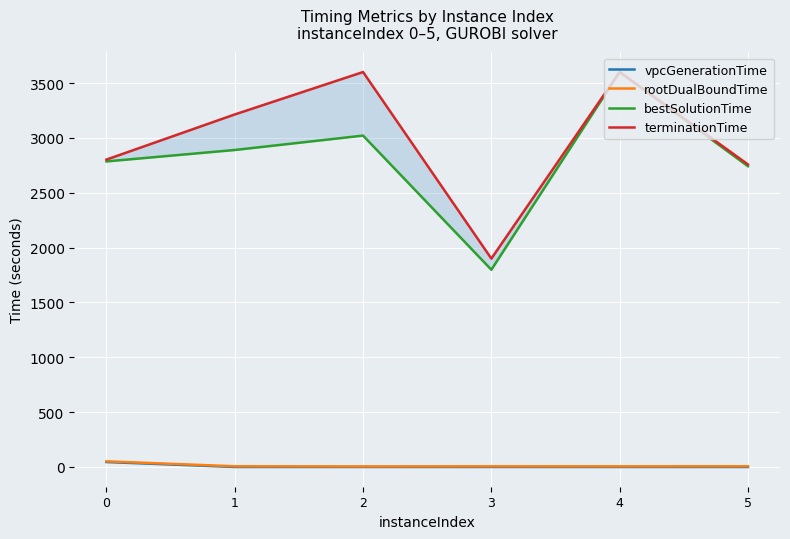

Which series has the largest range (max minus min)?

bestSolutionTime